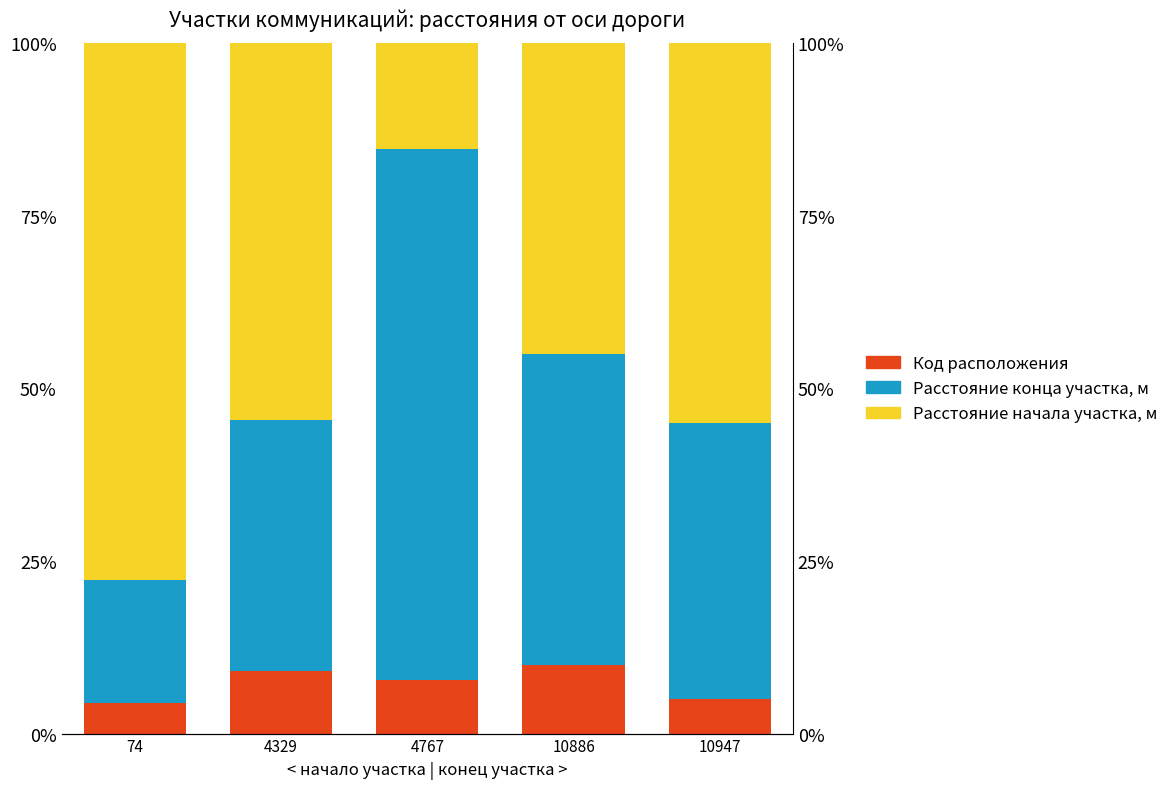

How many bars are there in each group?

3